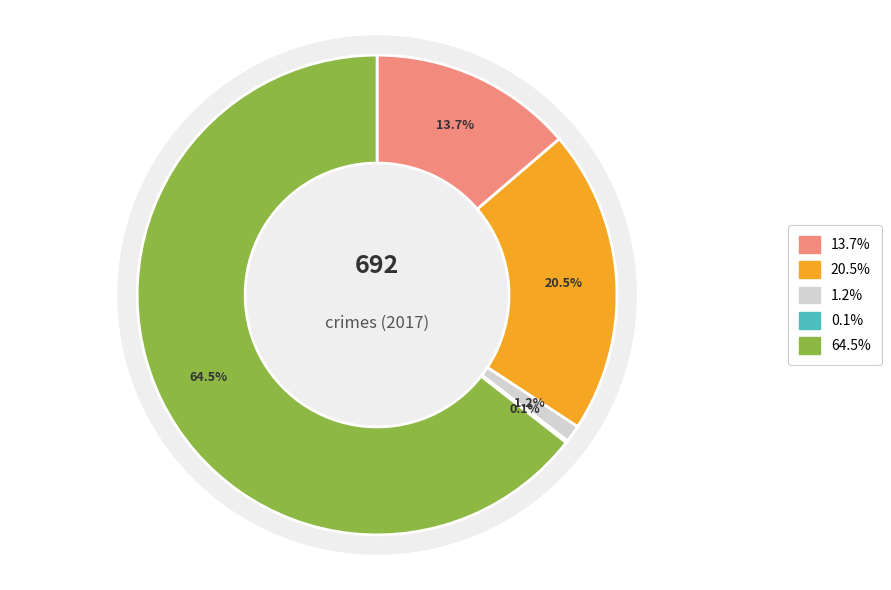

To the nearest percent, what percentage of the pie is Robbery?

64%